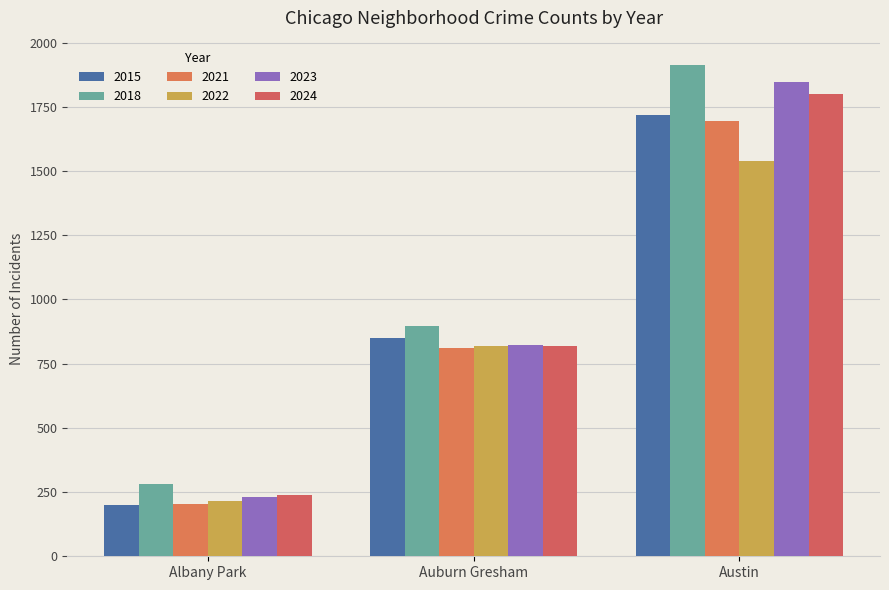

How many groups of bars are there?

3